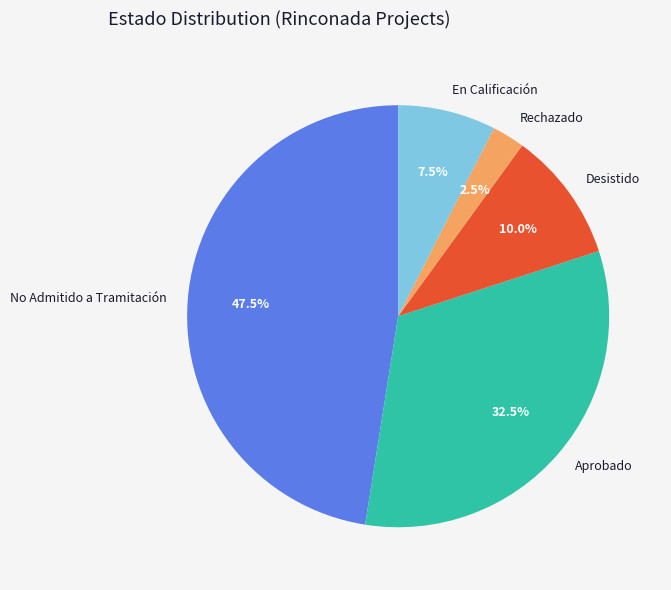

Combined, what portion of the pie is Rechazado and No Admitido a Tramitación?

50.0%